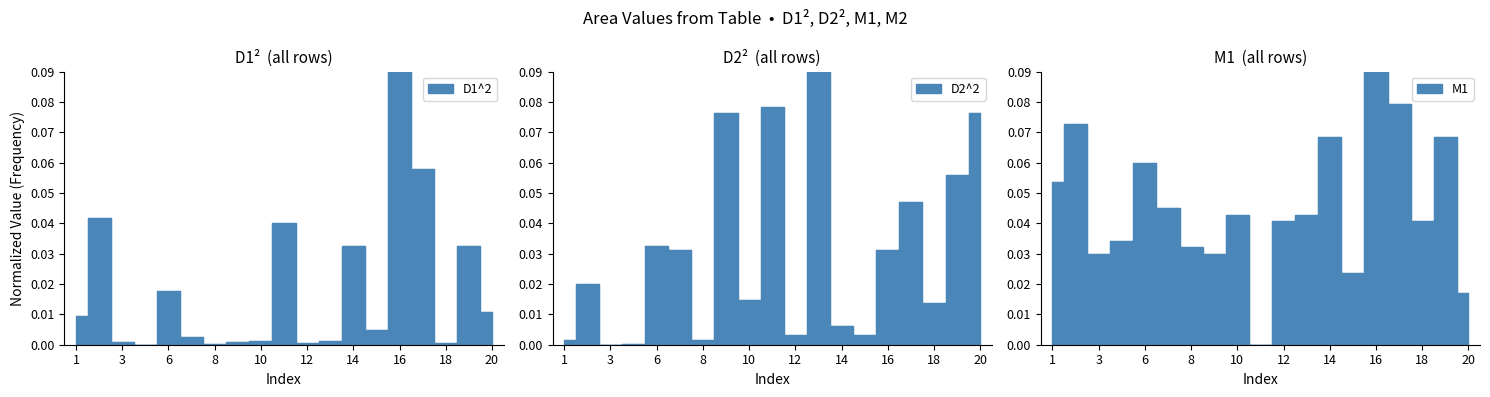

The M1 series shows 0.1 at 2. True or false?

True